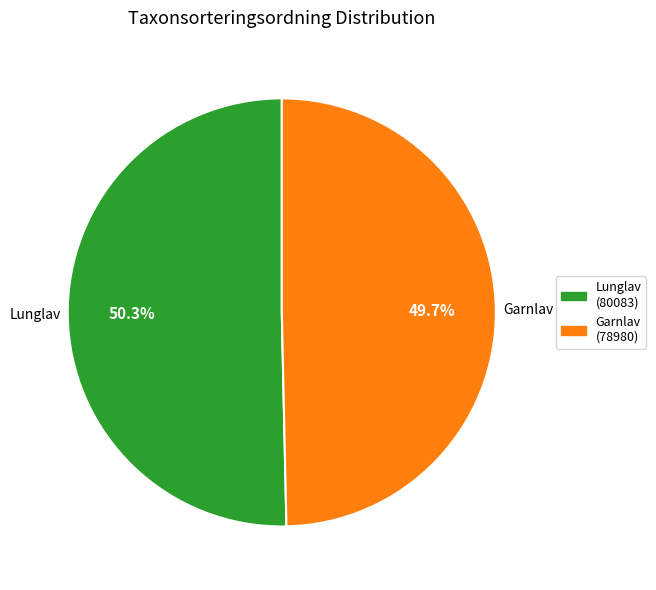

Count the number of slices in the pie.

2